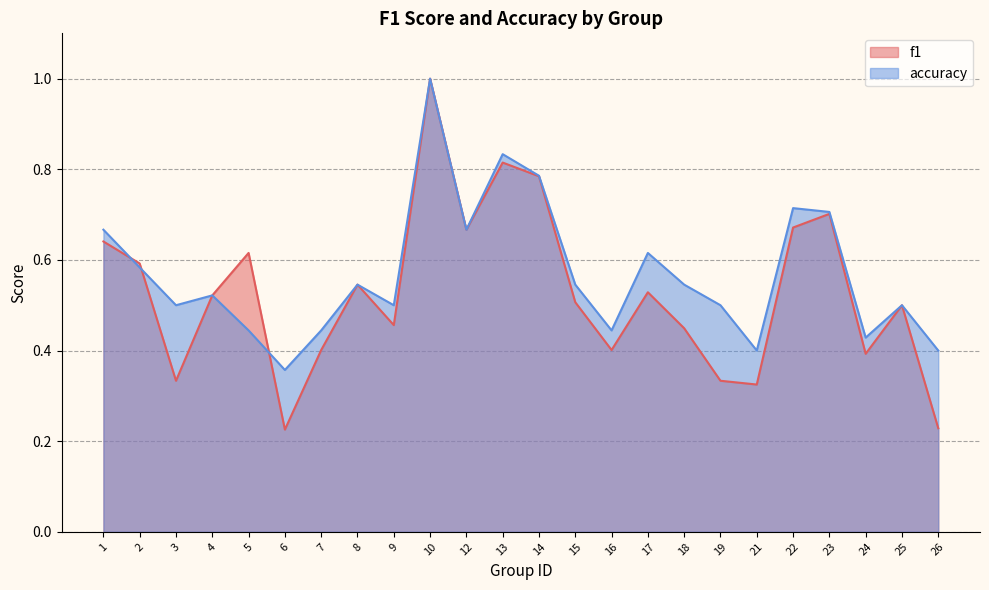

At which label does f1 reach its minimum?

6